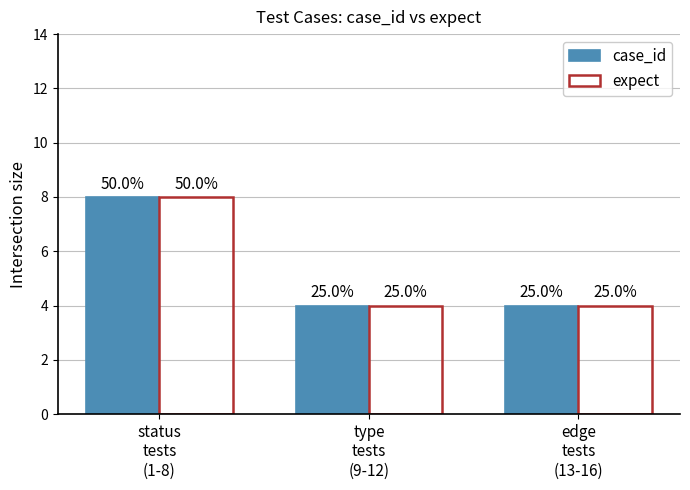

Which series has the largest range (max minus min)?

case_id